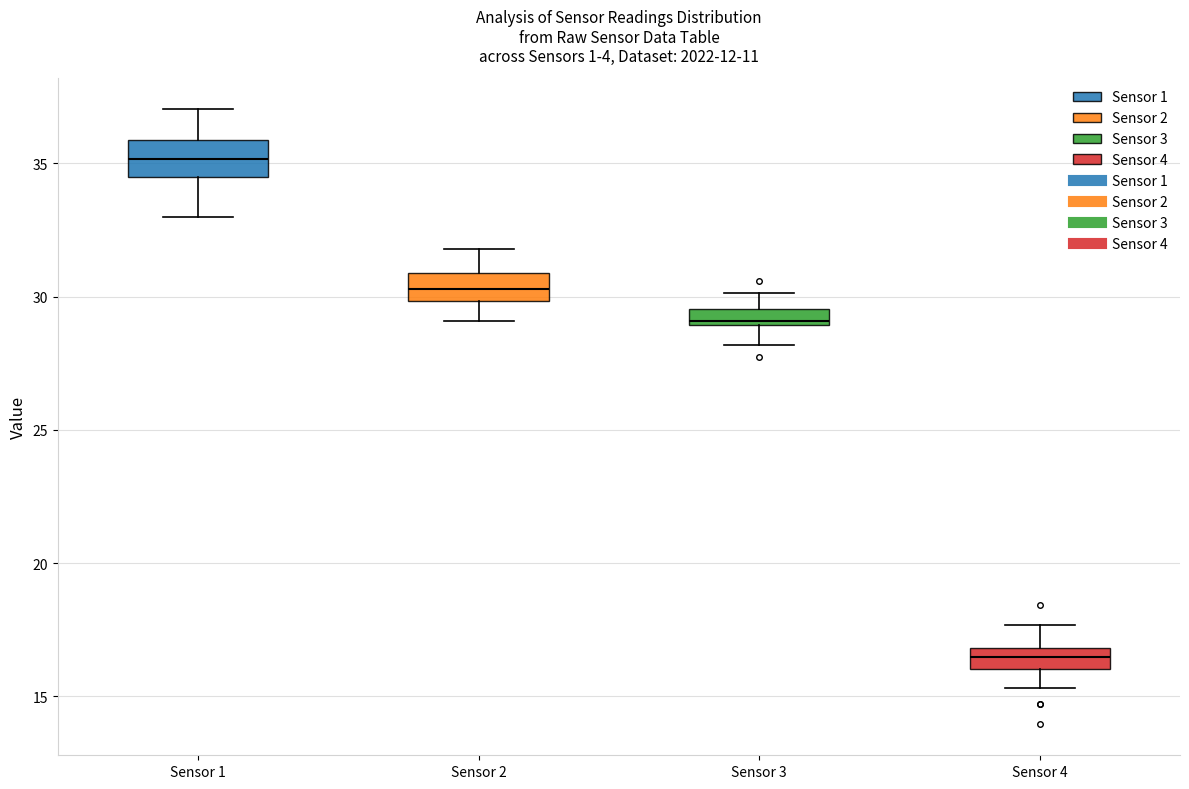

Which box has the lowest median line?

Sensor 4